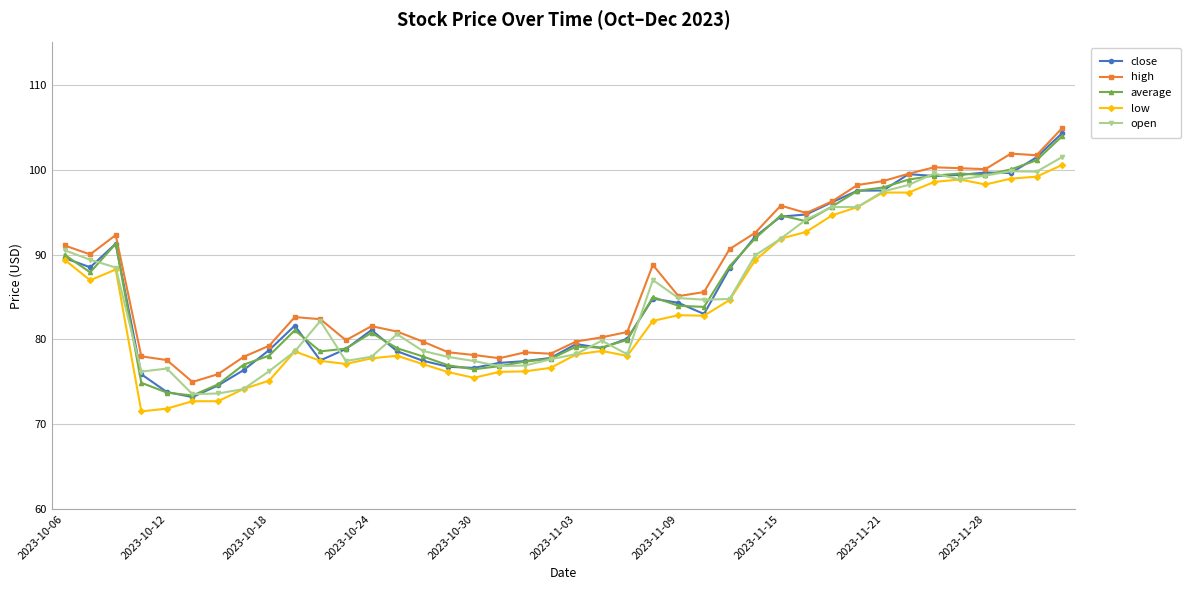

True or false: high and low intersect in this chart.

False